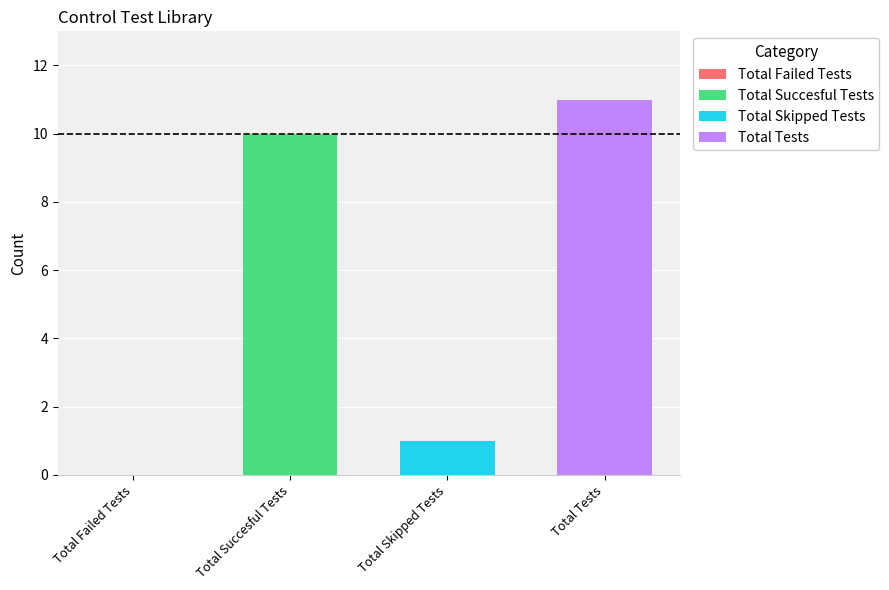

Which series has the largest range (max minus min)?

Total Succesful Tests